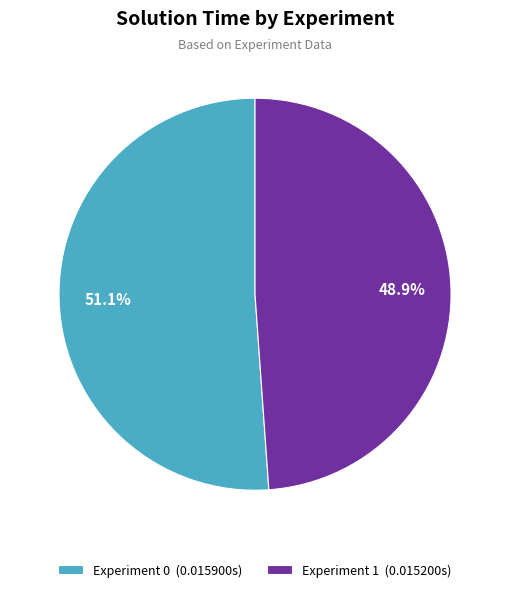

What is the total percentage of Experiment 0 (0.015900s) and Experiment 1 (0.015200s)?

100.0%